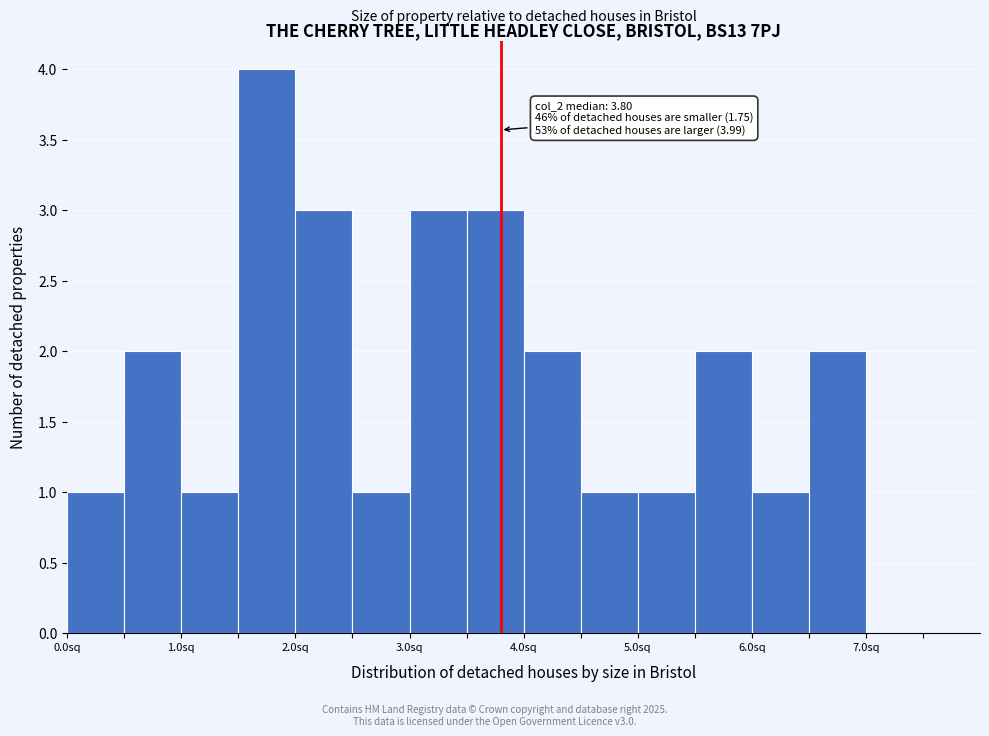

Which range on the x-axis has the tallest bar?

1.5 to 2.0